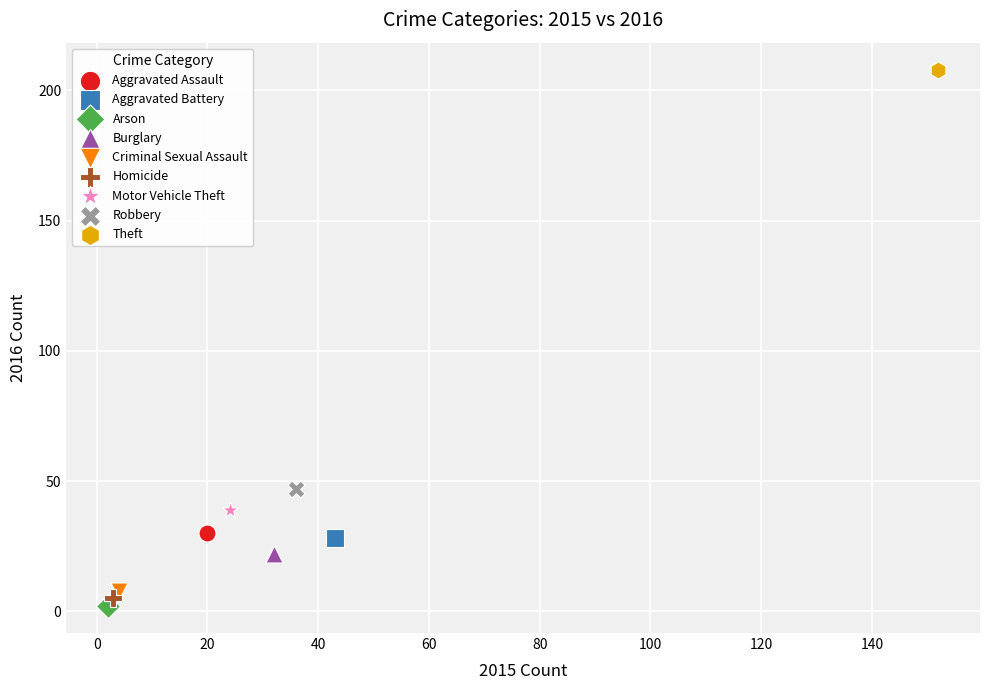

Which series contains the lowest Y value?

Arson